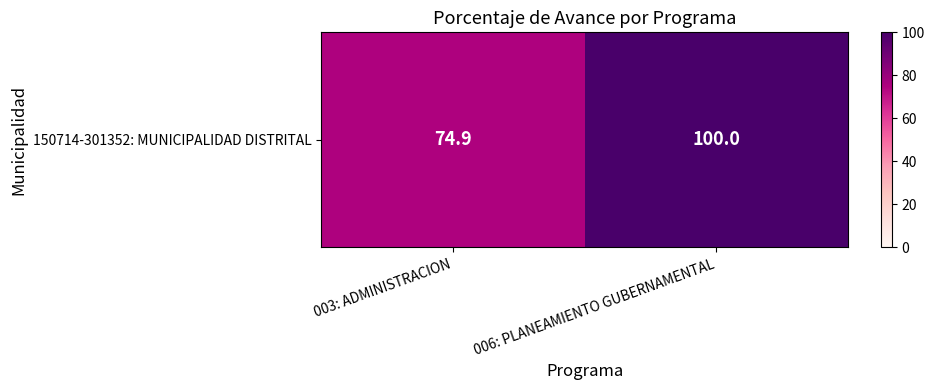

List the labels in order of value, largest first.

006: PLANEAMIENTO GUBERNAMENTAL, 003: ADMINISTRACION